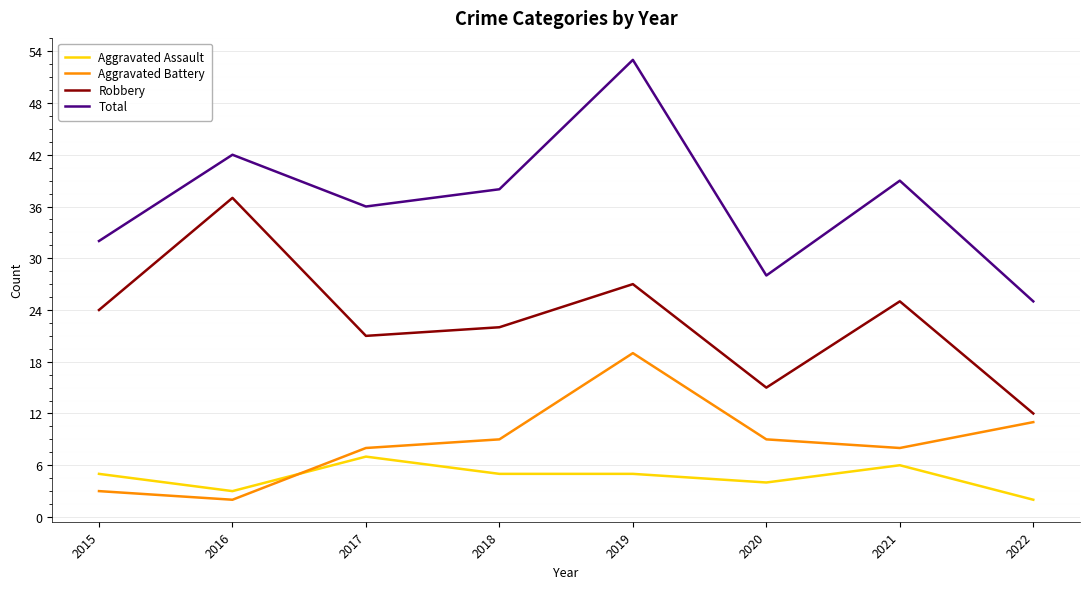

At which label does Aggravated Assault reach its peak?

2017